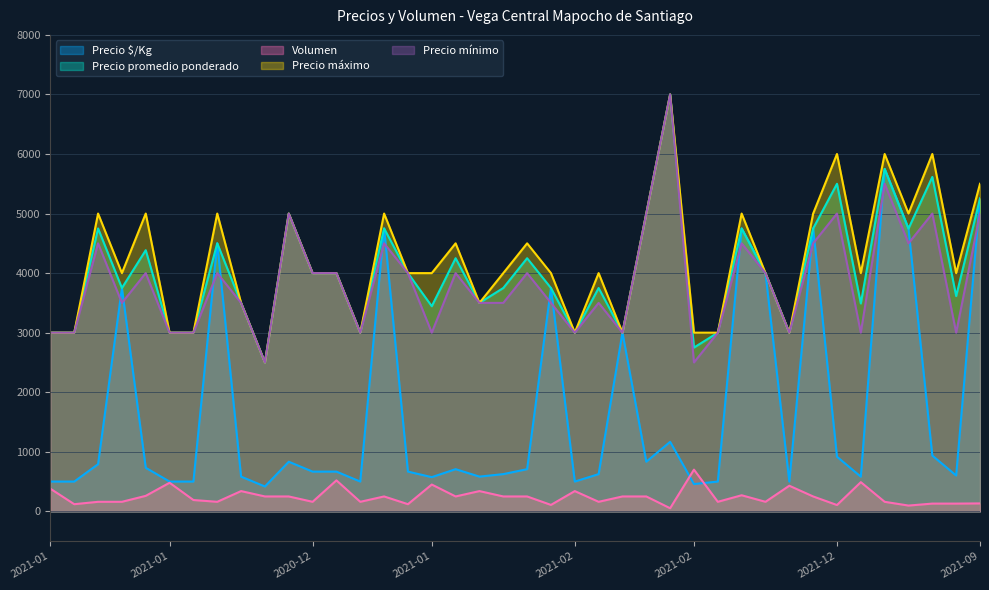

Reading right to left, extract all data points from this chart.

Precio $/Kg: 5252	602	936	4747	5750	582	917	4750	500	4000	4750	500	458	1167	833	3000	625	500	3750	708	625	583	708	574	667	4750	500	667	667	833	417	583	4500	500	500	731	3750	792	500	500
Precio promedio ponderado: 5252	3615	5615	4747	5750	3490	5500	4750	3000	4000	4750	3000	2750	7000	5000	3000	3750	3000	3750	4250	3750	3500	4250	3444	4000	4750	3000	4000	4000	5000	2500	3500	4500	3000	3000	4385	3750	4750	3000	3000
Volumen: 133	130	130	97	160	490	106	250	430	160	270	160	700	52	250	250	160	340	108	250	250	340	250	450	120	250	160	520	160	250	250	340	160	190	480	260	160	160	120	380
Precio máximo: 5500	4000	6000	5000	6000	4000	6000	5000	3000	4000	5000	3000	3000	7000	5000	3000	4000	3000	4000	4500	4000	3500	4500	4000	4000	5000	3000	4000	4000	5000	2500	3500	5000	3000	3000	5000	4000	5000	3000	3000
Precio mínimo: 5000	3000	5000	4500	5500	3000	5000	4500	3000	4000	4500	3000	2500	7000	5000	3000	3500	3000	3500	4000	3500	3500	4000	3000	4000	4500	3000	4000	4000	5000	2500	3500	4000	3000	3000	4000	3500	4500	3000	3000